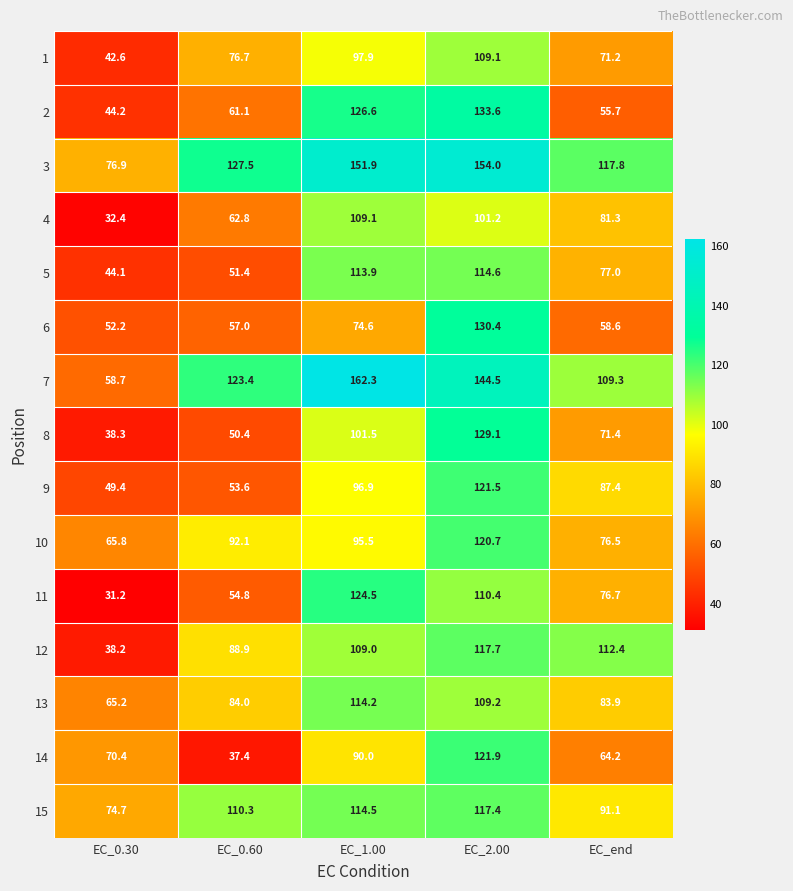

How many values in the 7 series exceed 123?

3